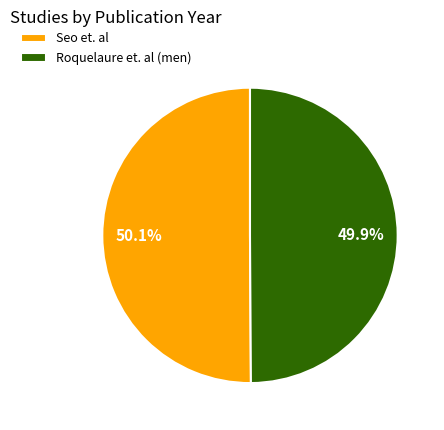

Is it true that Roquelaure et. al (men) is 58% of the pie?

False